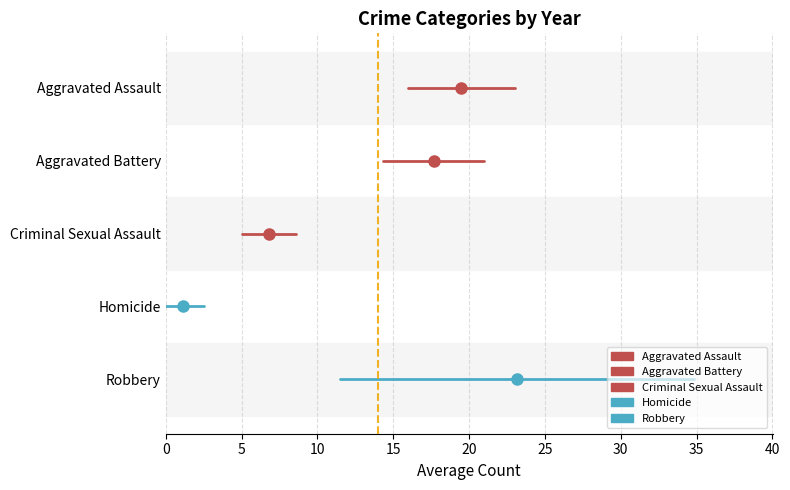

Which has a higher value, 5 or 0?

5